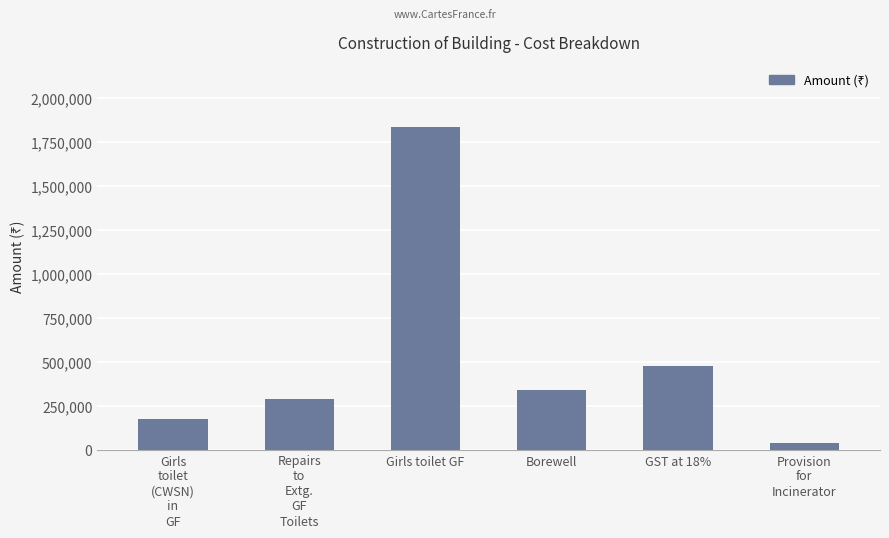

Which category has the lowest value across all series?

Provision
for
Incinerator